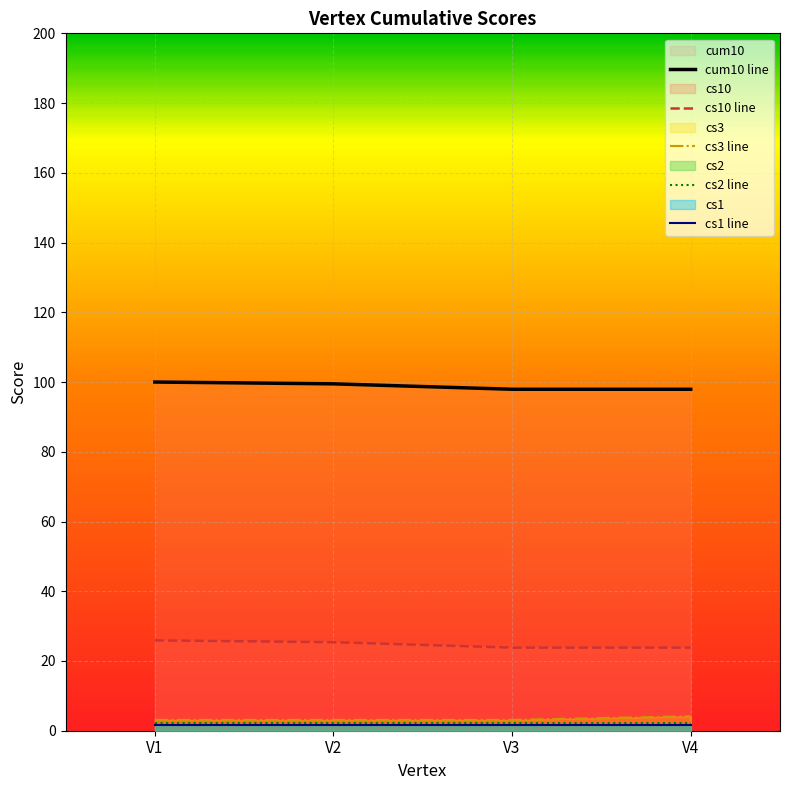

What is the minimum value for cum10 line?

97.9